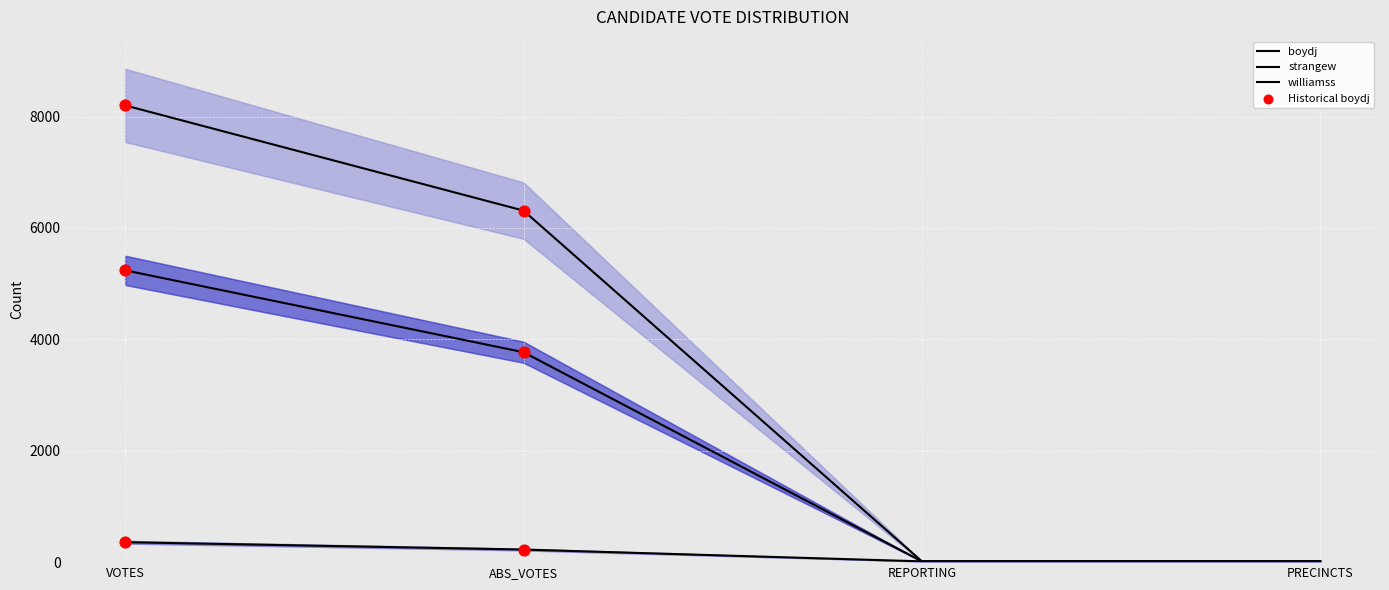

Which series has the largest Y range (max minus min)?

williamss